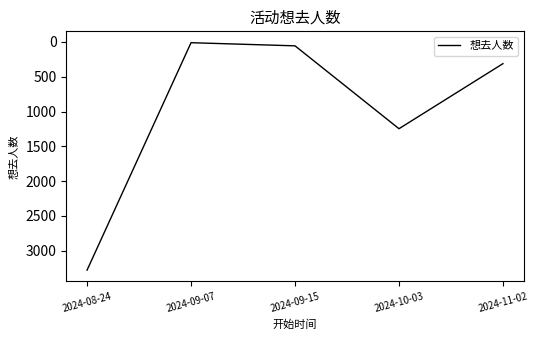

How many lines are shown in the chart?

1